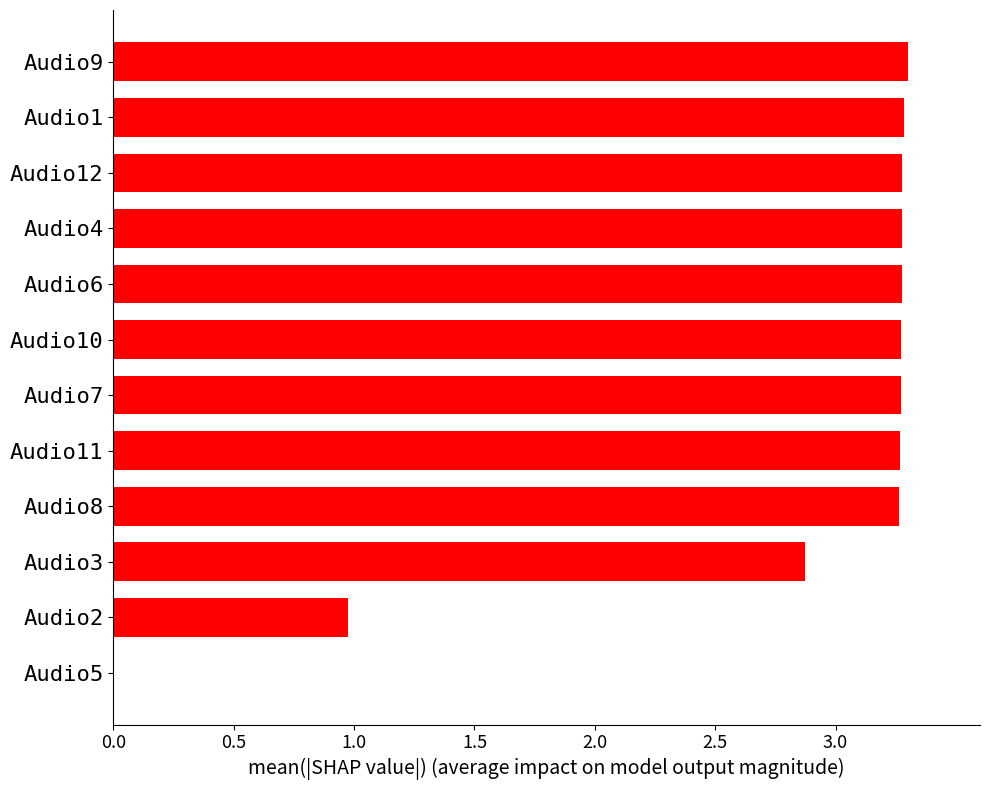

Approximately how many times larger is the value at Audio6 compared to Audio10?

1.0